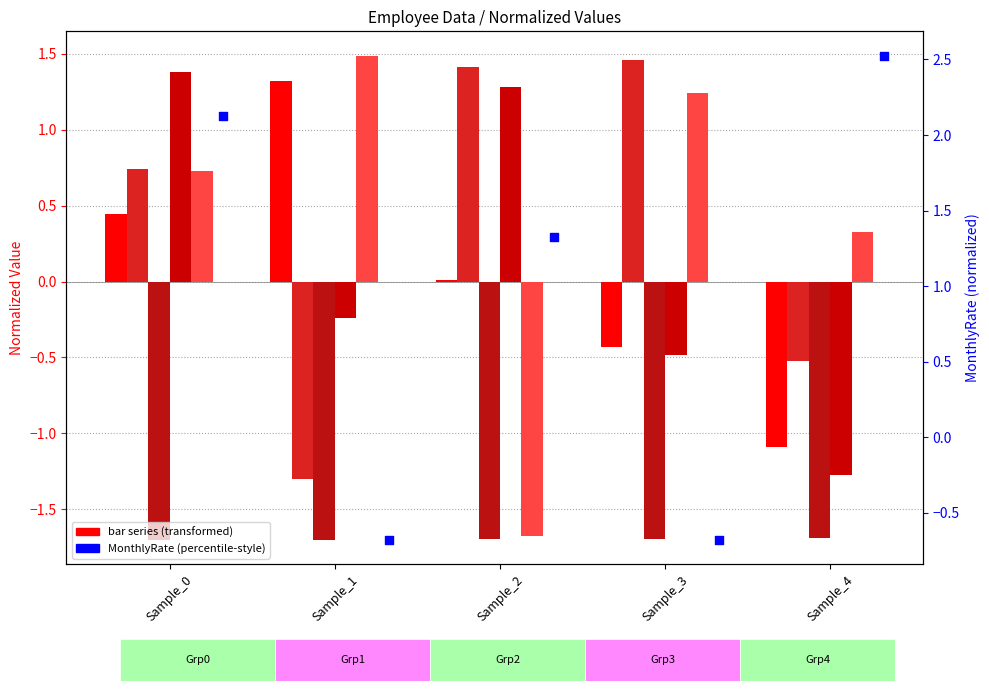

Which series contains the highest Y value?

MonthlyRate